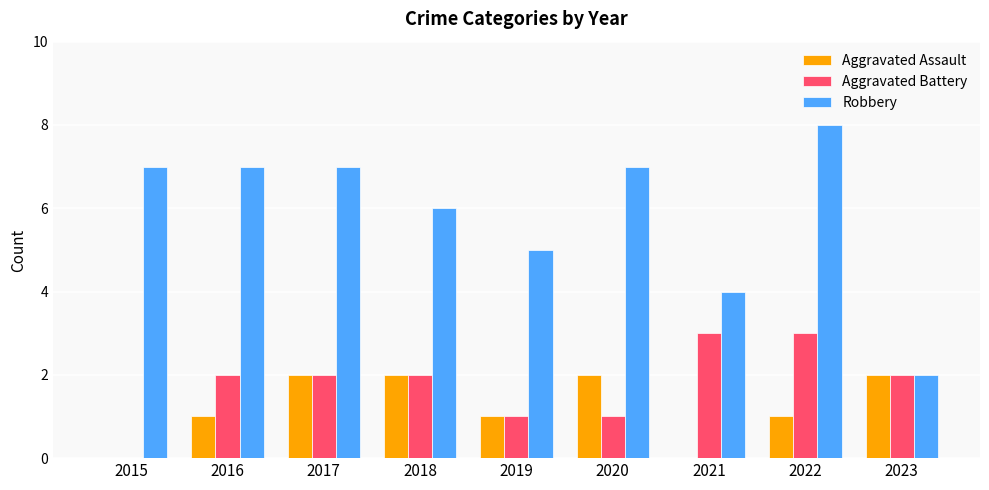

What is the spread (max minus min) of values at 2022?

7